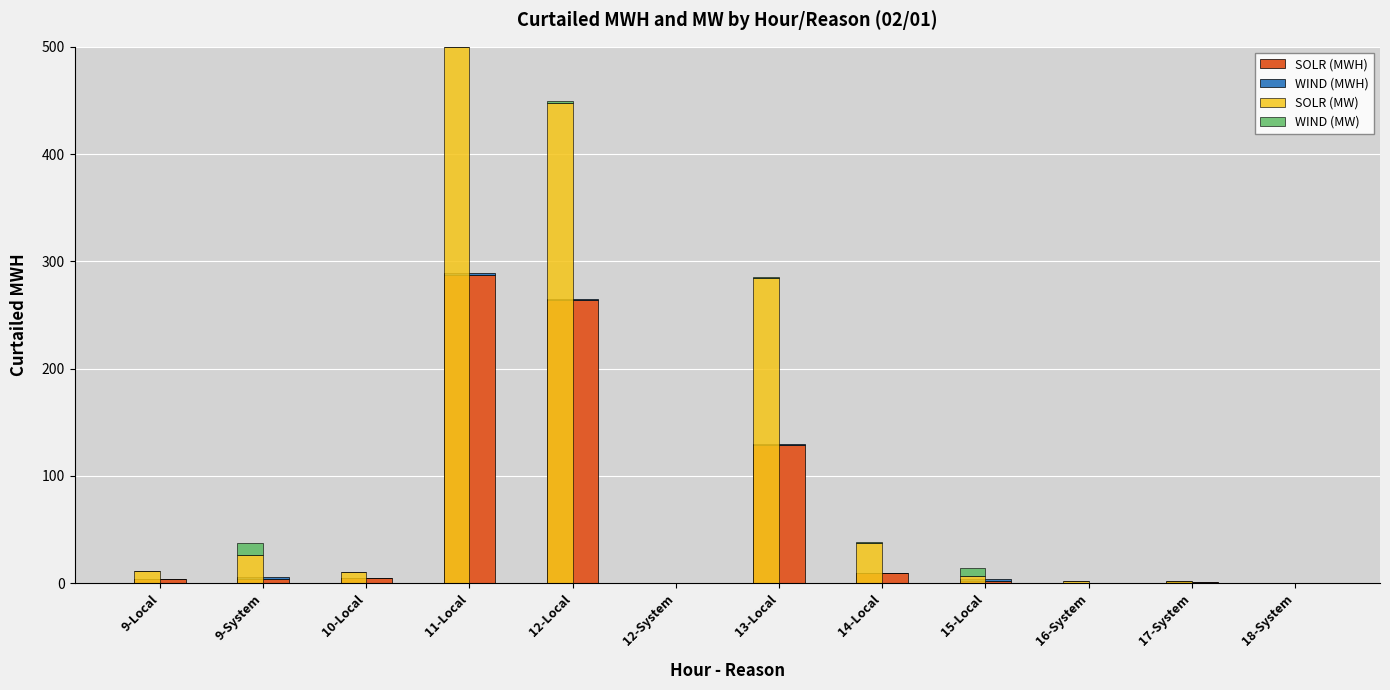

Reading left to right, transcribe all the data shown in this chart.

SOLR (MWH): 4	4	5	287	264	0	129	9	2	0	1	0
WIND (MWH): 0	2	0	2	1	0	1	0	2	0	0	0
SOLR (MW): 11	26	10	500	448	0	284	37	7	2	2	0
WIND (MW): 0	11	0	0	1	0	1	1	7	0	0	0